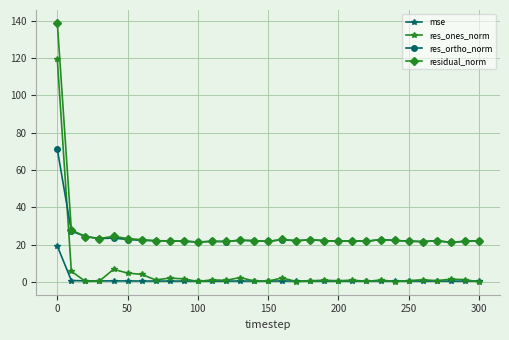

What is the minimum value for mse?

0.5